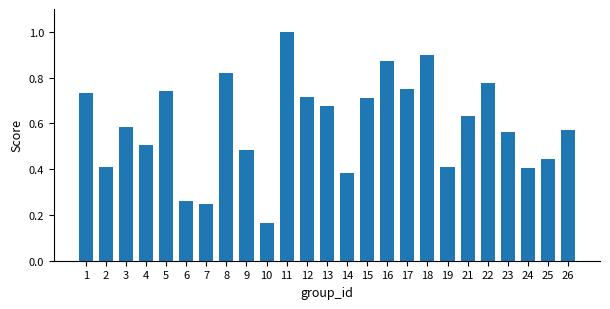

What is the sum of the values at 25 and 22?

1.2